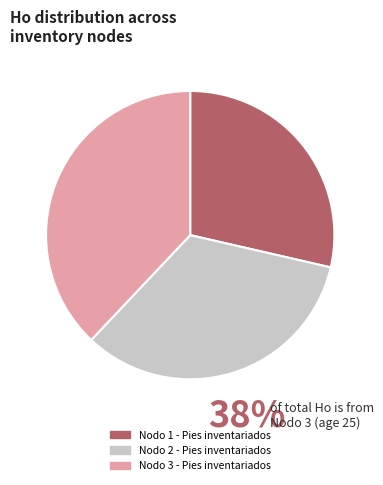

How many segments does this pie chart have?

3